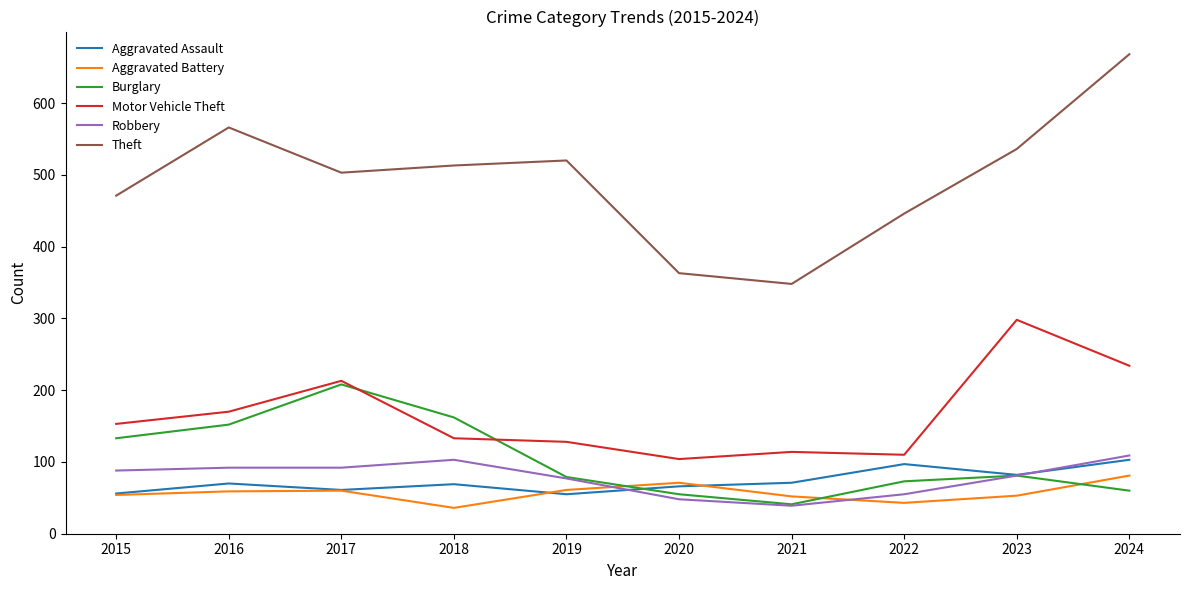

What is the sum of the Motor Vehicle Theft values at 2023 and 2016?

468